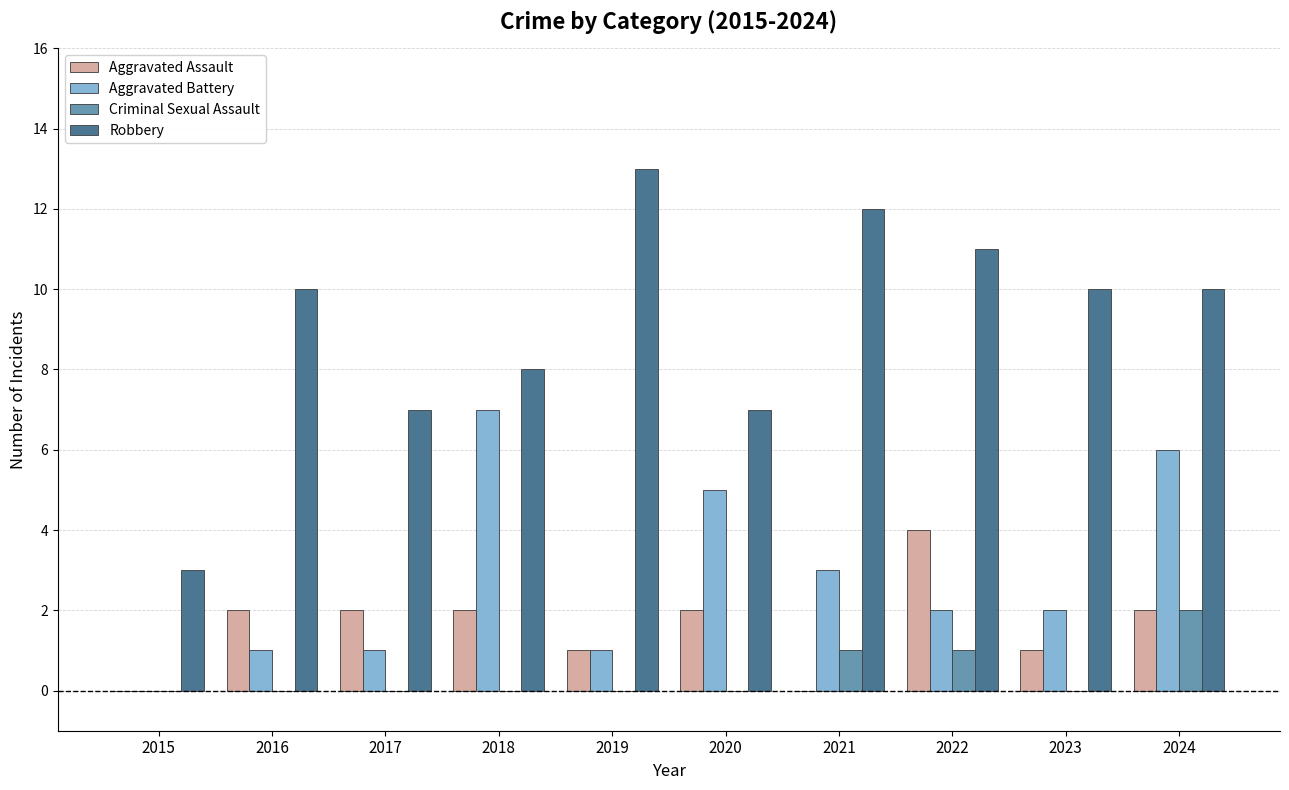

What are all the series names shown in the legend?

Aggravated Assault, Aggravated Battery, Criminal Sexual Assault, Robbery